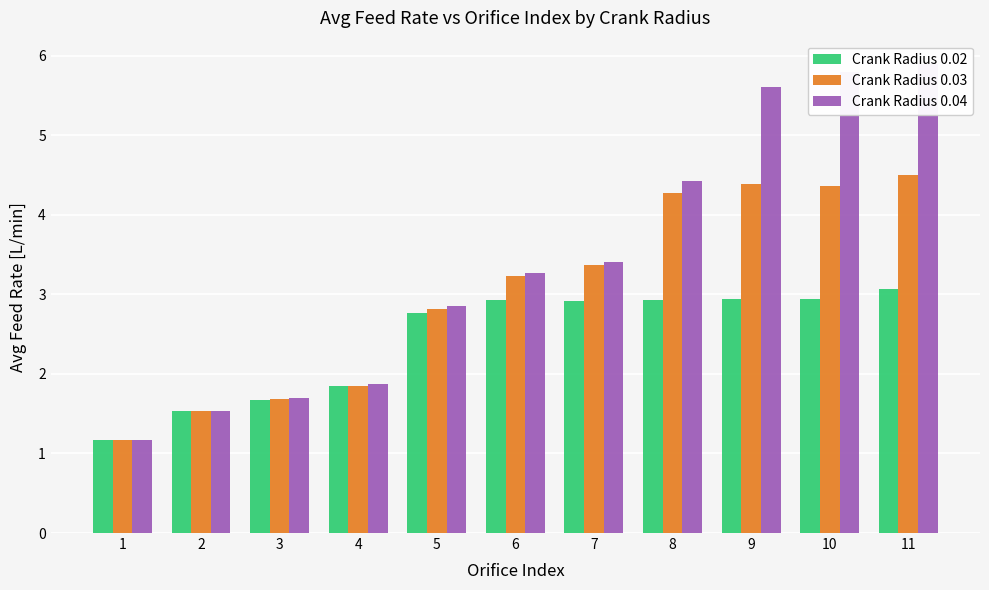

What is the difference between the maximum and second lowest values in the Crank Radius 0.04 series?

4.4